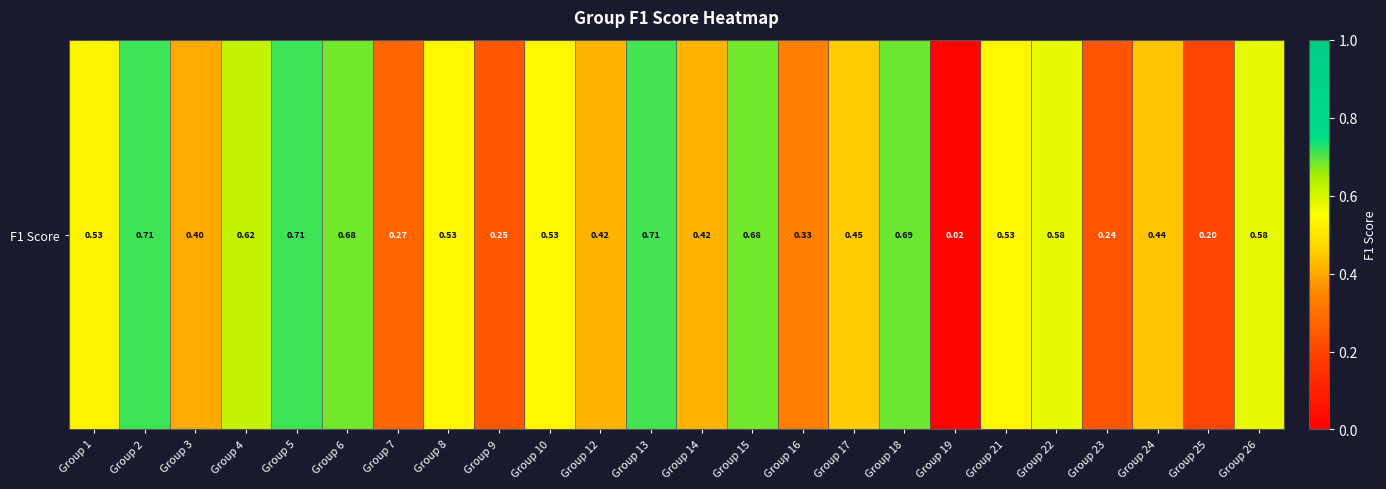

Reading left to right, what are all the values shown in this chart?

0.5	0.7	0.4	0.6	0.7	0.7	0.3	0.5	0.2	0.5	0.4	0.7	0.4	0.7	0.3	0.5	0.7	0.0	0.5	0.6	0.2	0.4	0.2	0.6